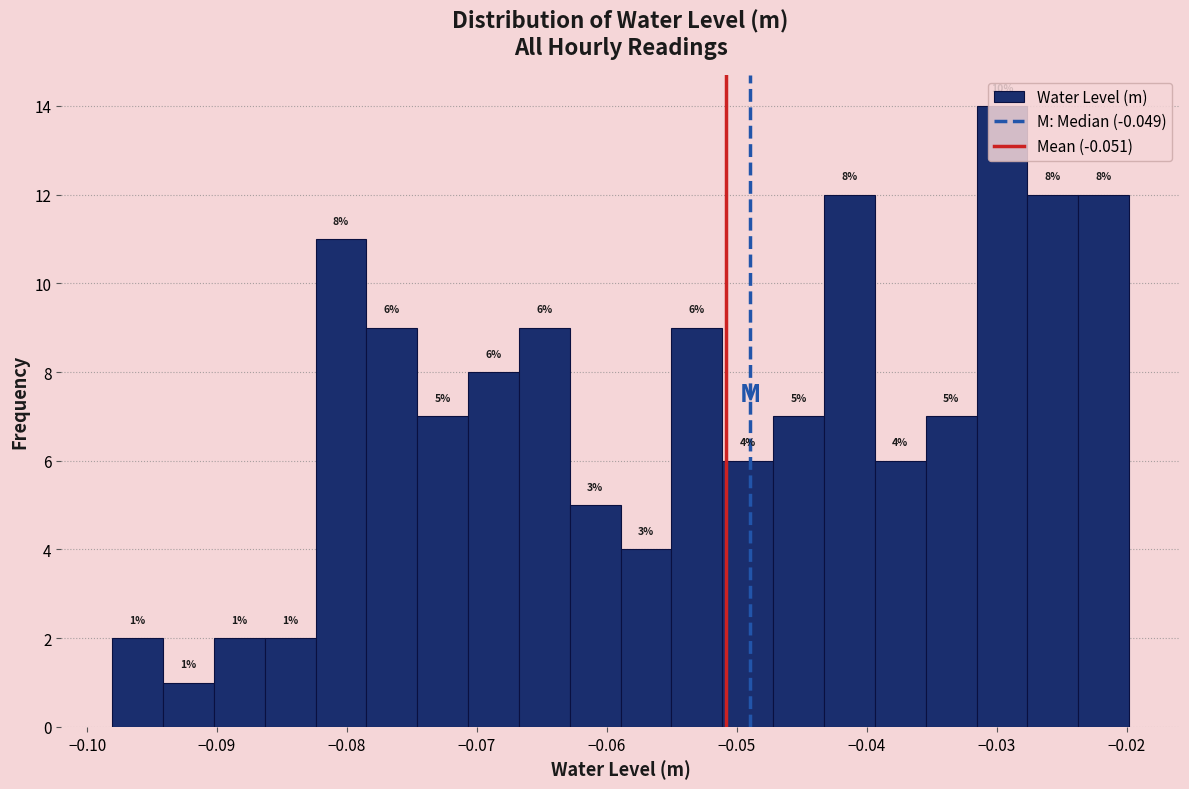

Read against the x-axis, roughly where is the centre of the tallest bar?

-0.030